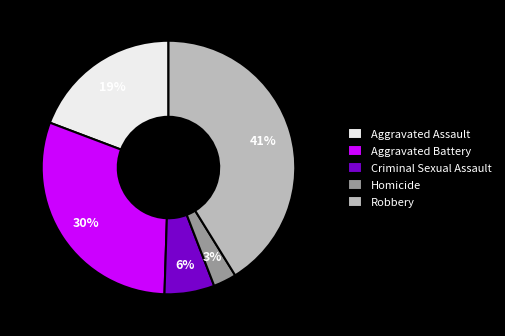

Does any single category account for the majority?

No